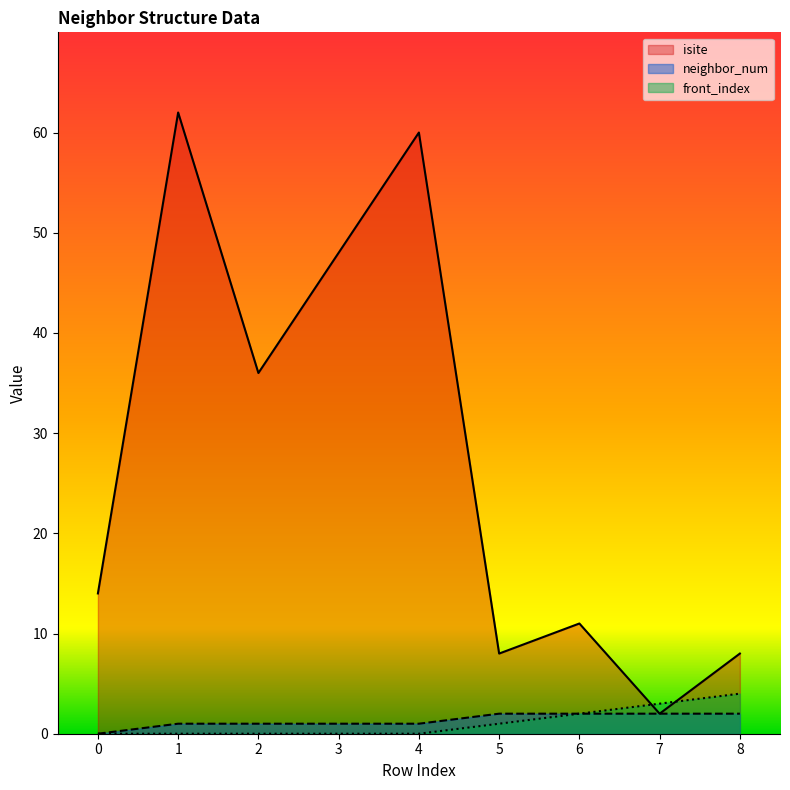

What is the average value of the front_index series?

1